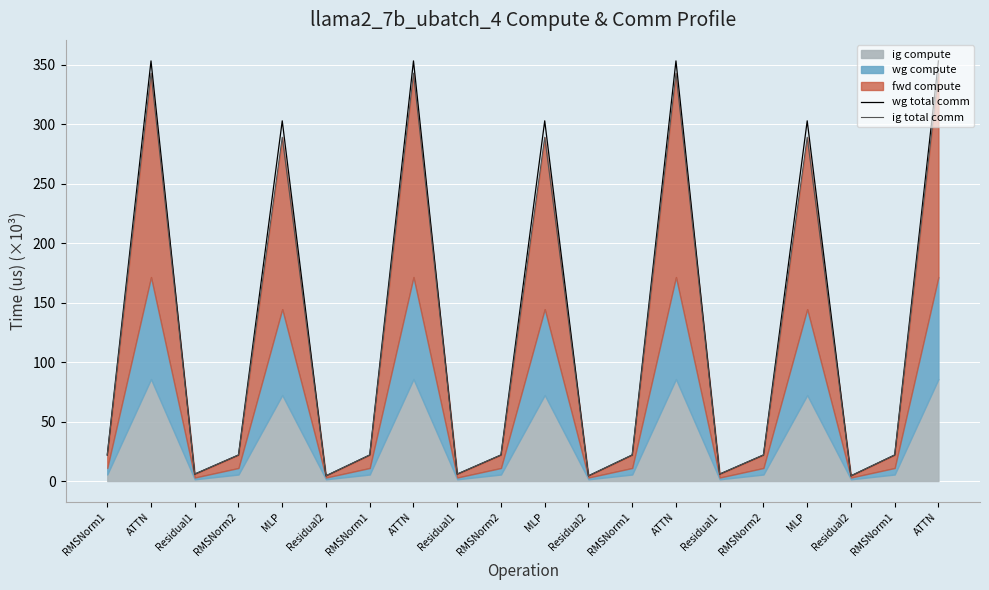

Reading left to right, what are all the values shown in this chart?

wg total comm: 21.9	353.3	5.8	21.9	302.9	4.4	21.9	353.3	5.8	21.9	302.9	4.4	21.9	353.3	5.8	21.9	302.9	4.4	21.9	353.3
ig total comm: 21.9	343.0	5.8	21.9	289.1	4.4	21.9	343.0	5.8	21.9	289.1	4.4	21.9	343.0	5.8	21.9	289.1	4.4	21.9	343.0